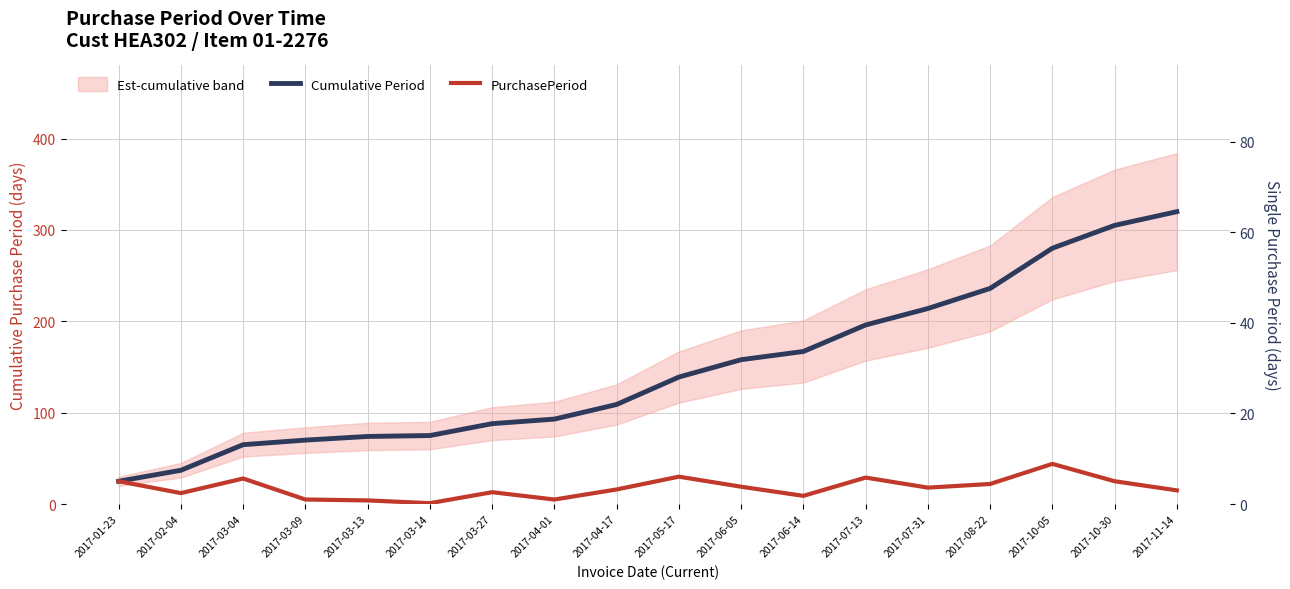

At which category does the chart reach its minimum across all series?

2017-03-14